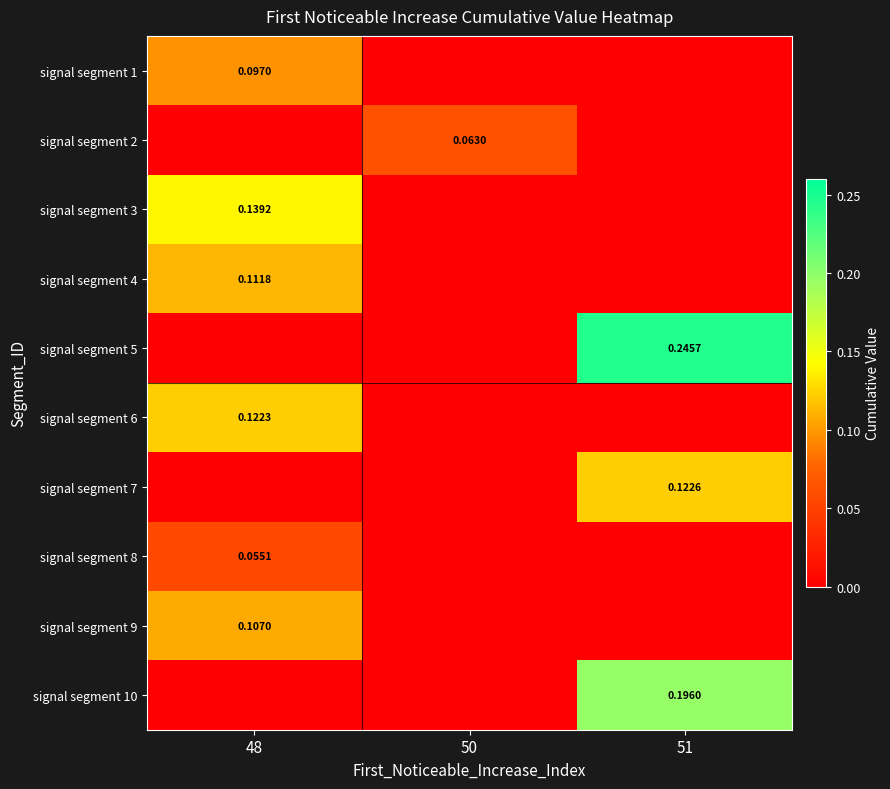

What is the sum of the signal segment 5 values at 50 and 51?

0.2